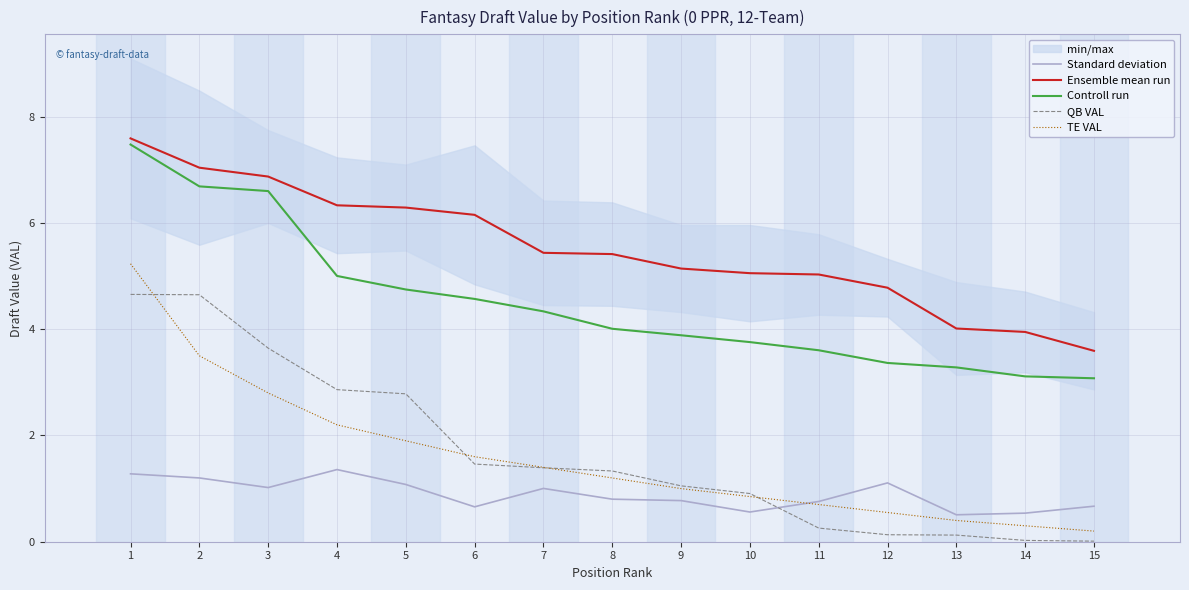

Is it true that Ensemble mean run equals 6.3 at 13?

False